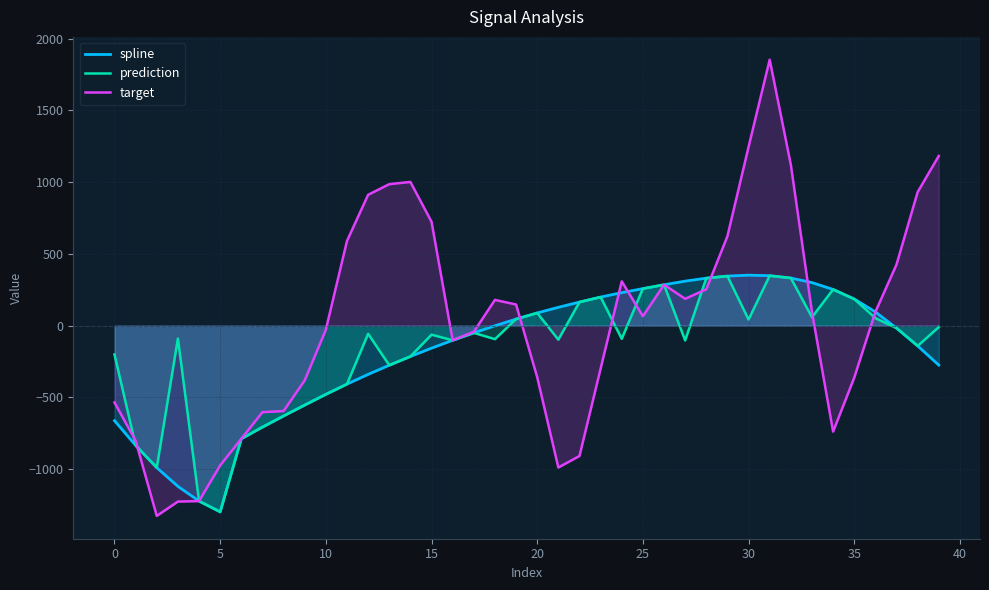

Is it true that spline equals 76.2 at 32?

False